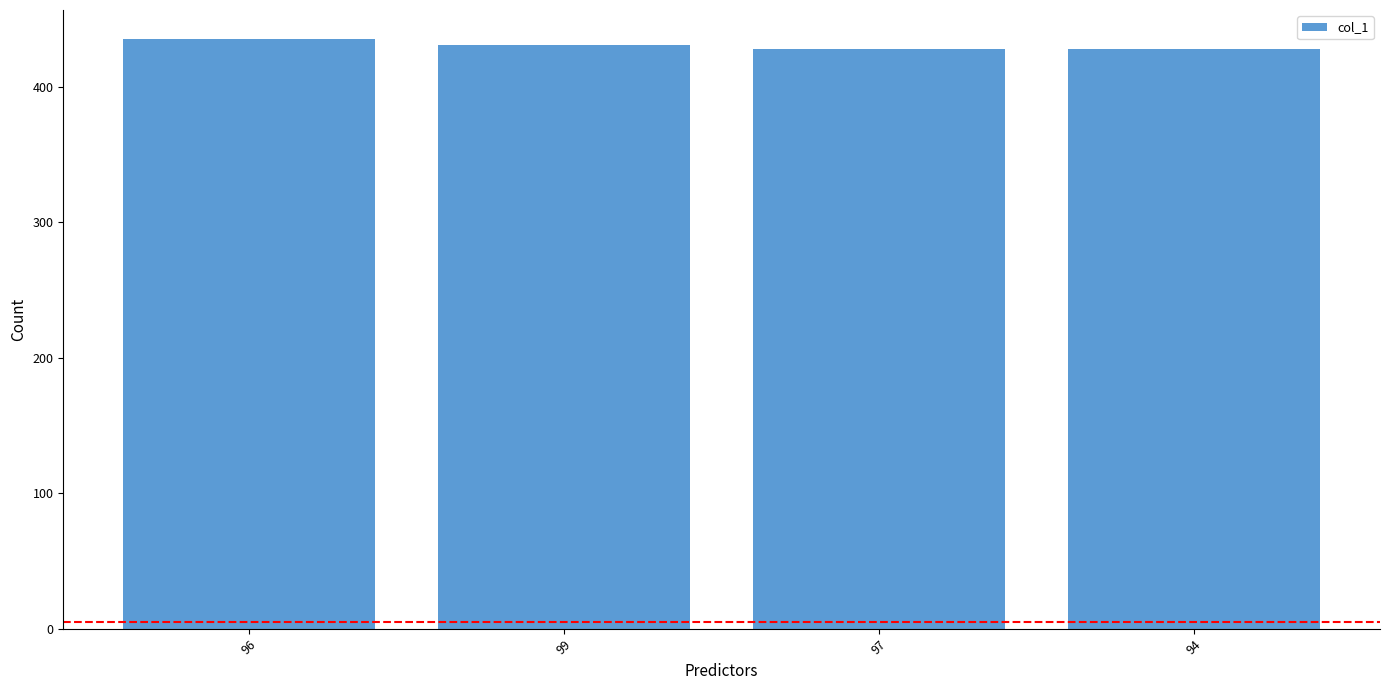

What is the difference between the maximum and second lowest values?

8